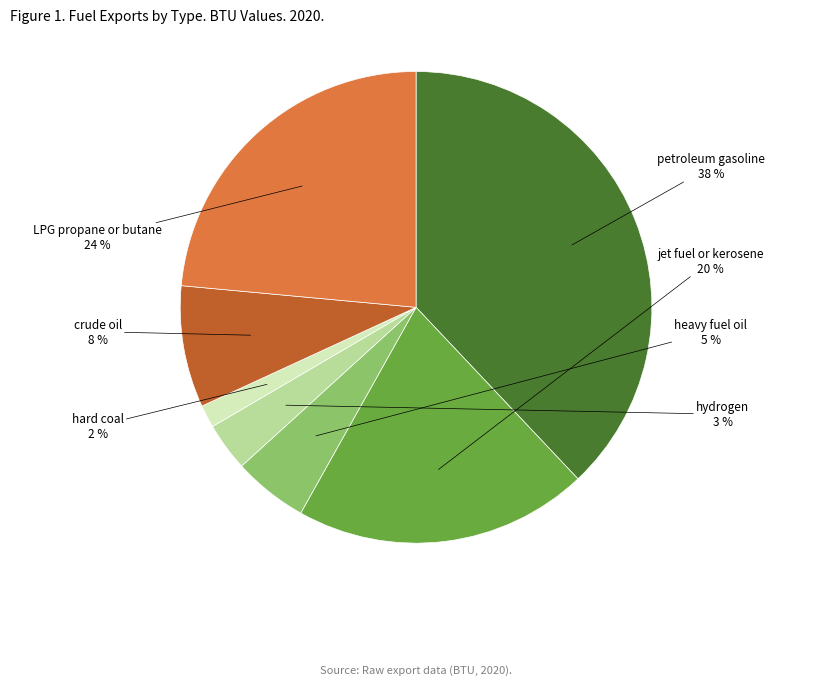

What percentage is the hydrogen slice, to the nearest percent?

3%